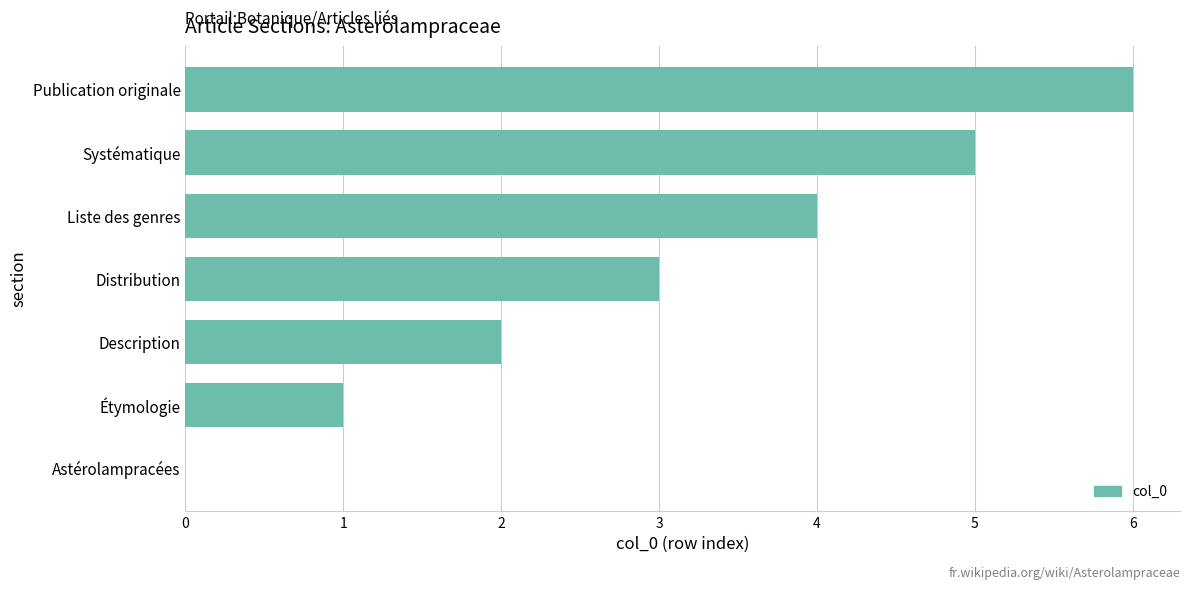

Are the bars grouped side by side (vs. stacked)?

No